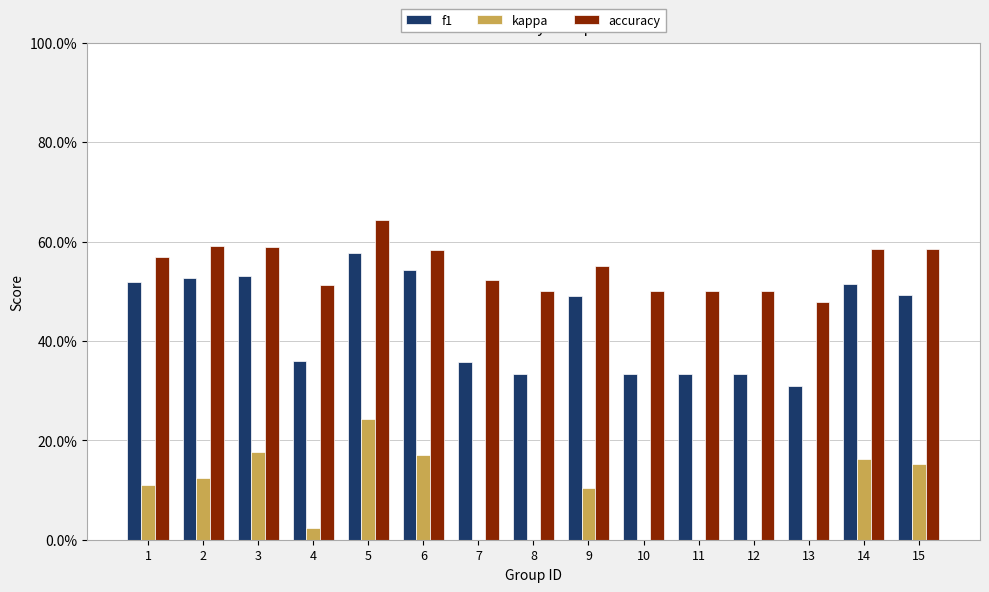

What are all the series names shown in the legend?

f1, kappa, accuracy